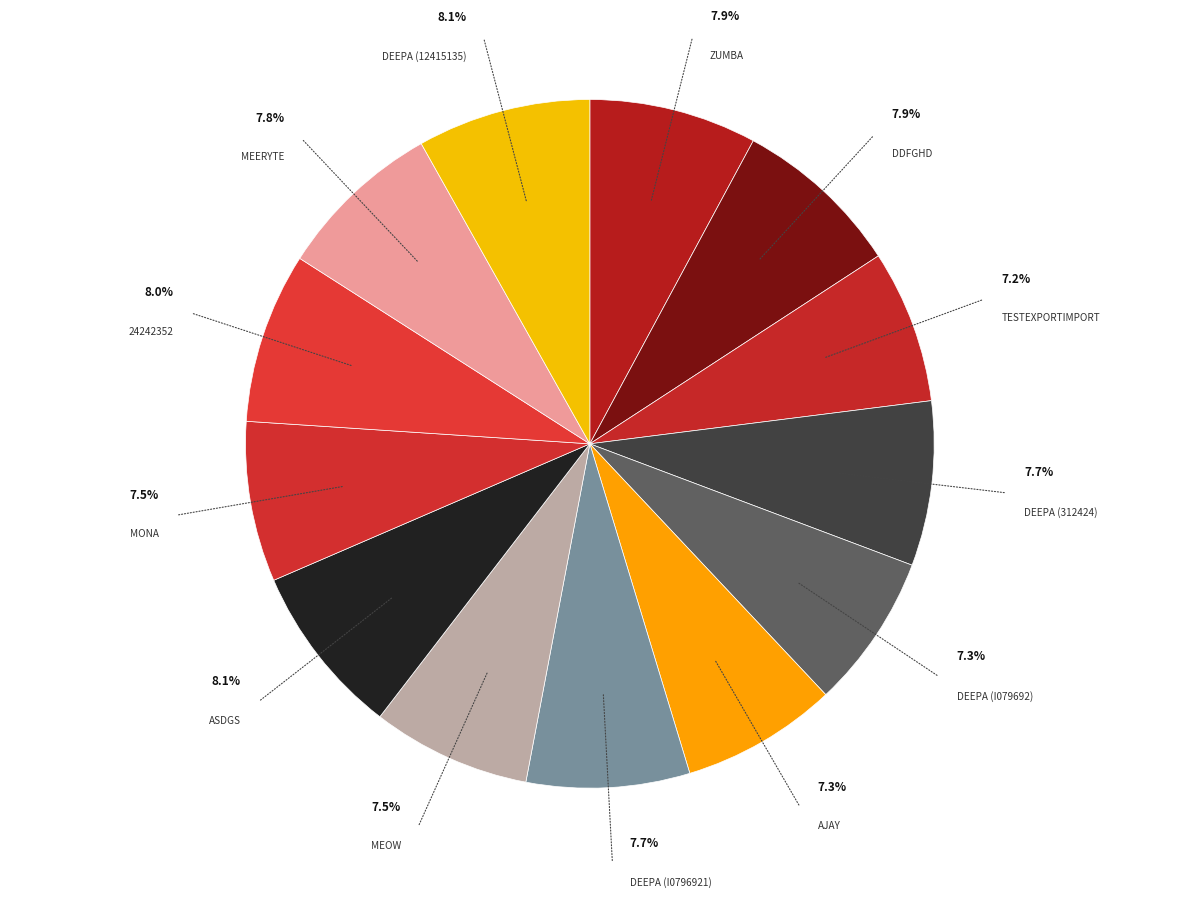

How many segments does this pie chart have?

13